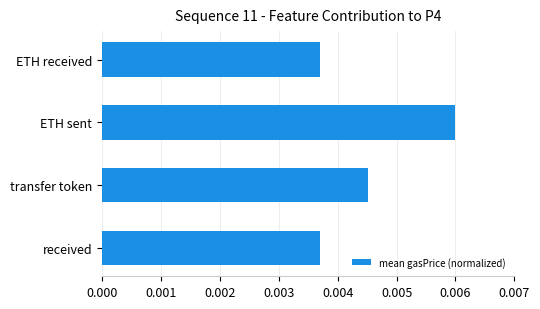

How many values are between 0 and 1?

4